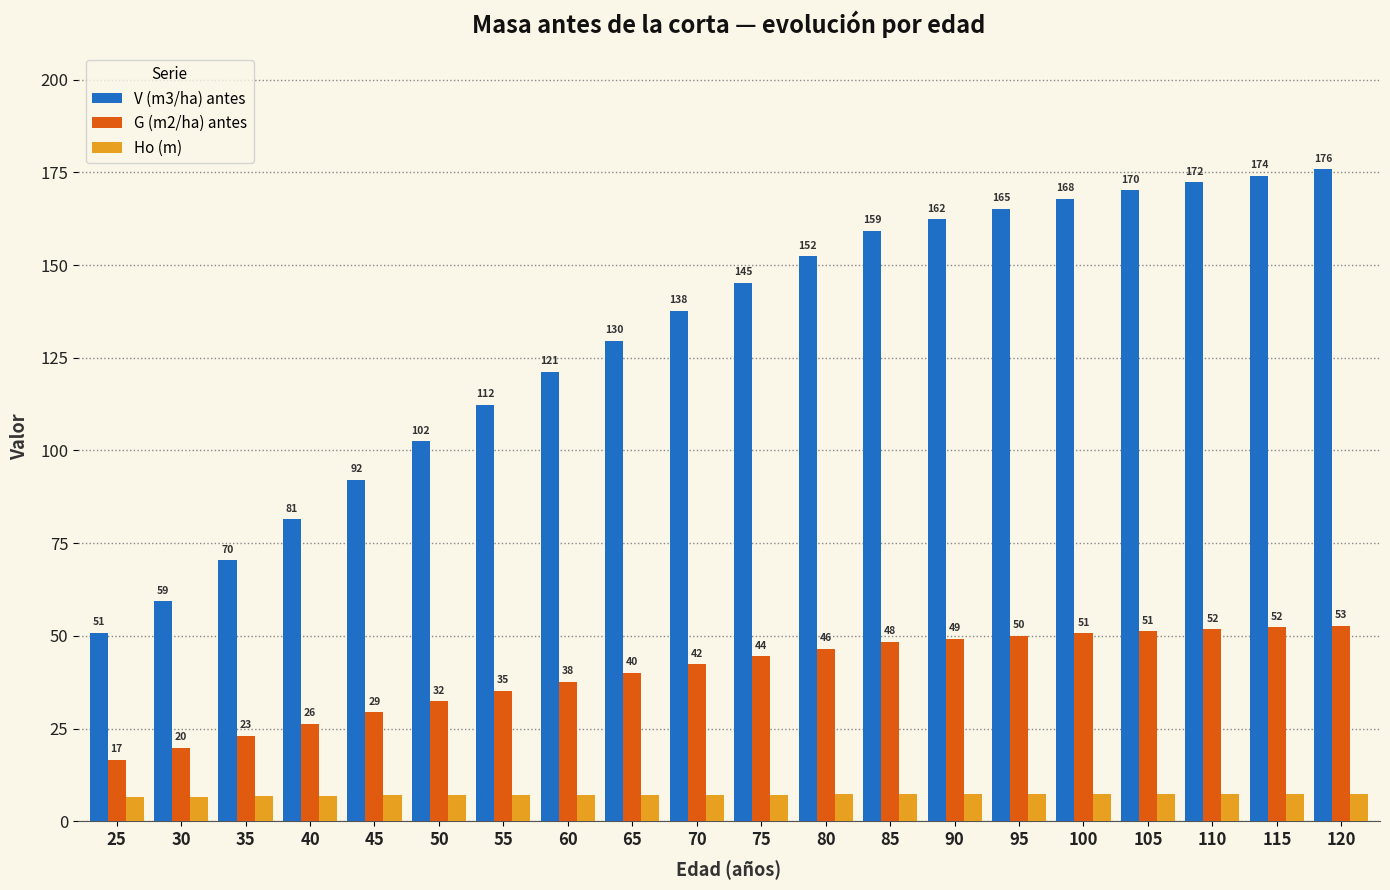

What is the difference between the maximum and minimum values in the Ho (m) series?

0.8